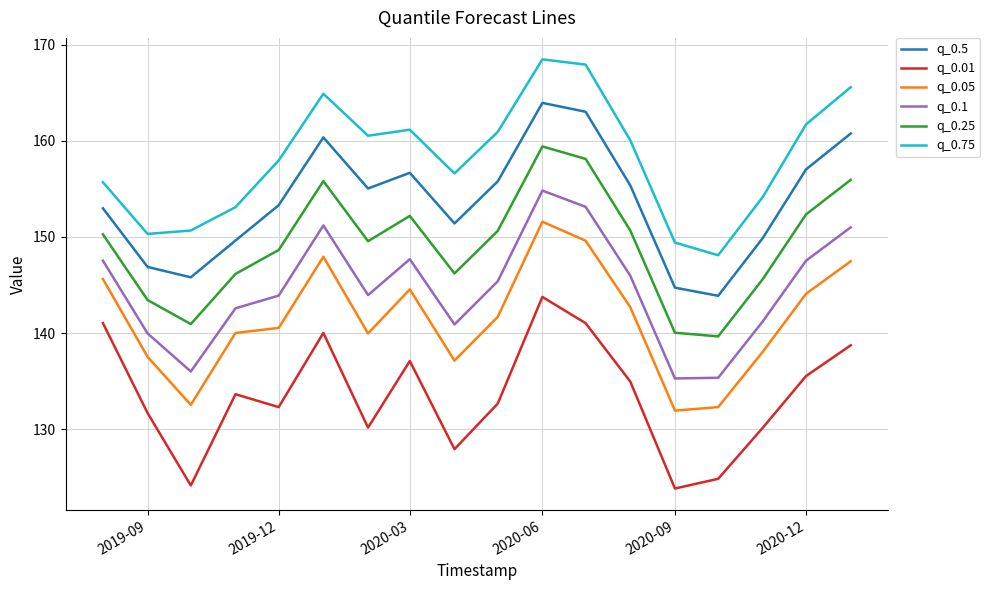

What is the minimum value shown in the chart?

123.9